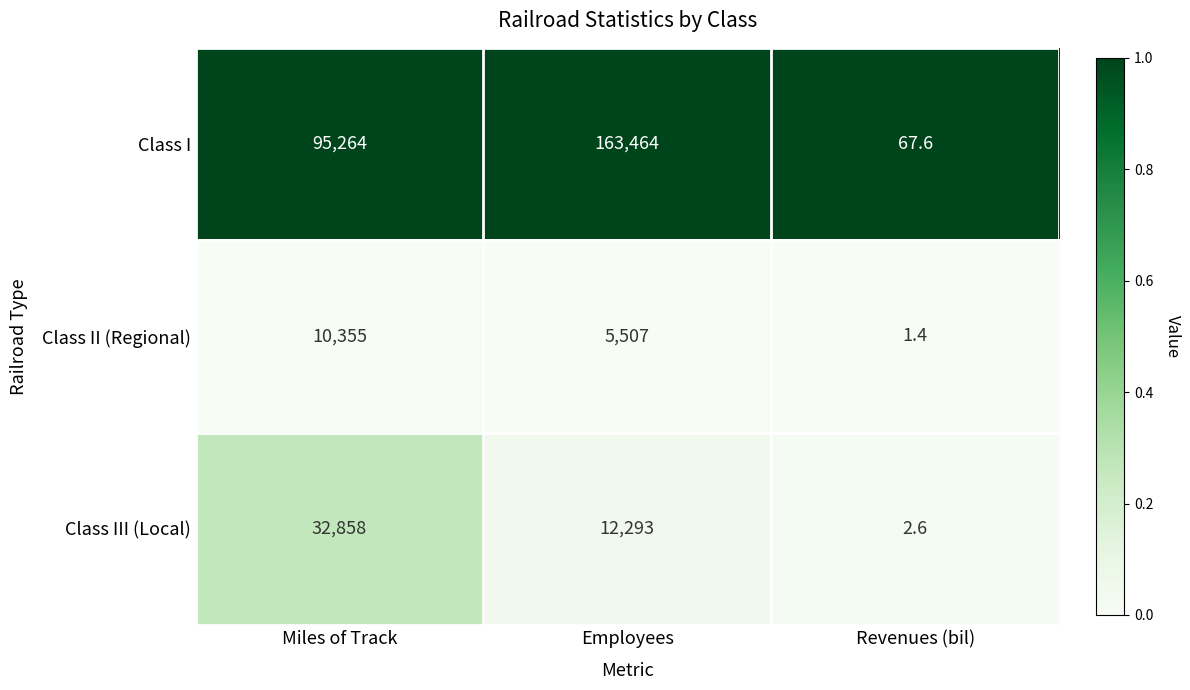

Rank the series at Miles of Track from lowest to highest value.

Class II (Regional), Class III (Local), Class I